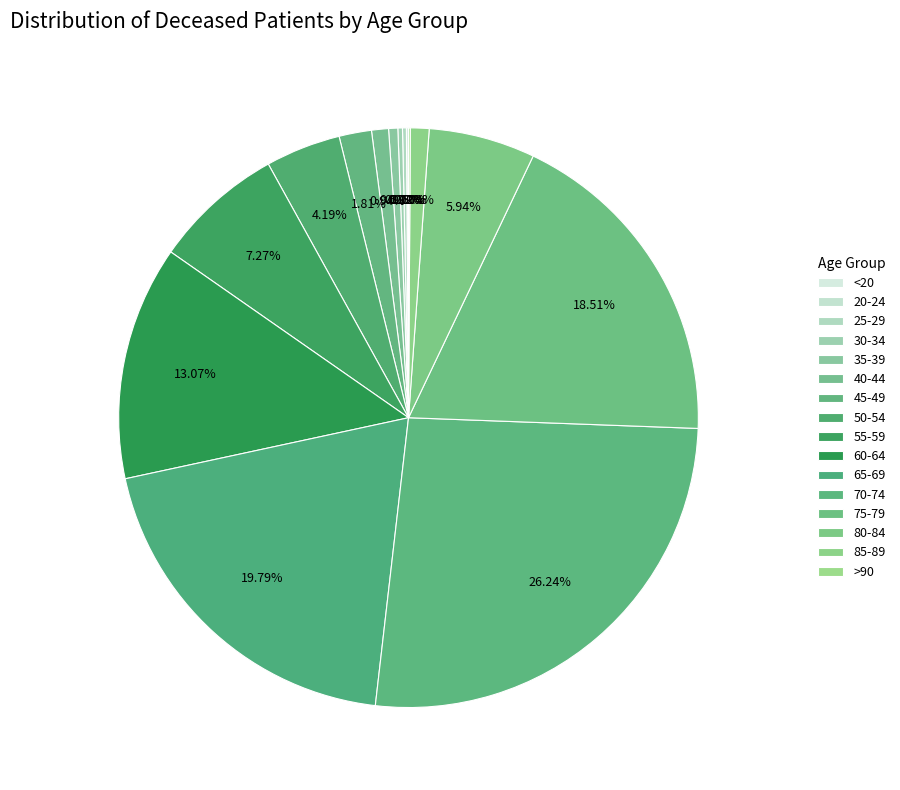

Which category has the biggest portion of the pie?

70-74